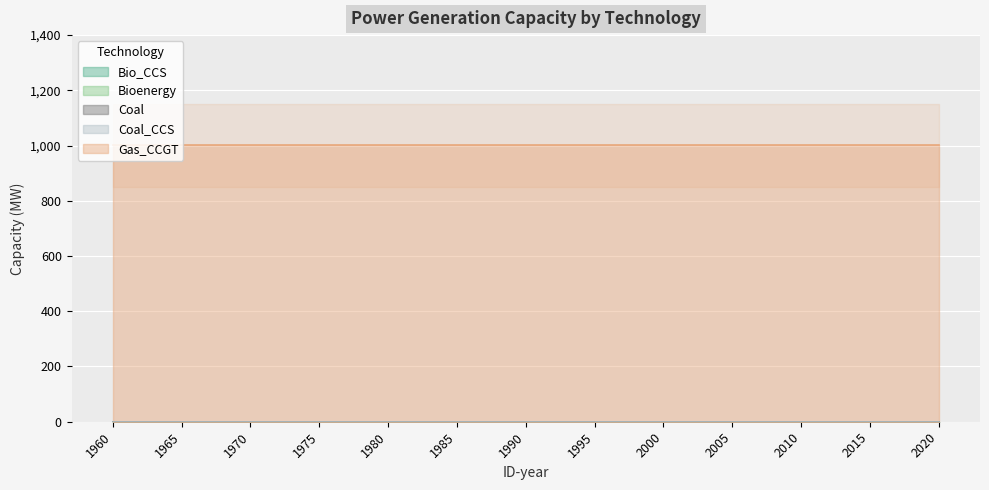

At how many categories does at least one series exceed 219?

13